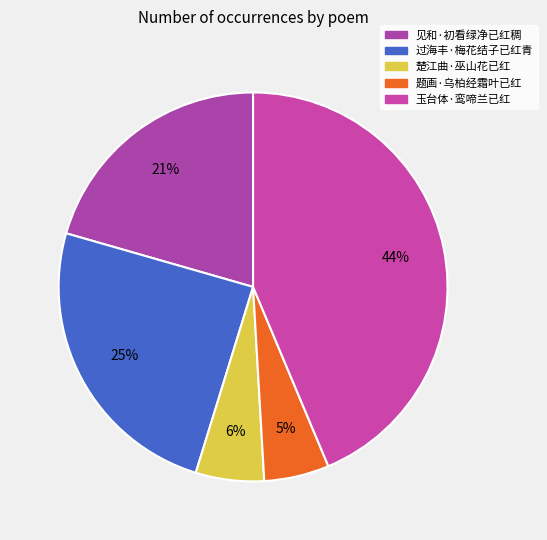

What percentage is NOT represented by 过海丰·梅花结子已红青?

75.3%